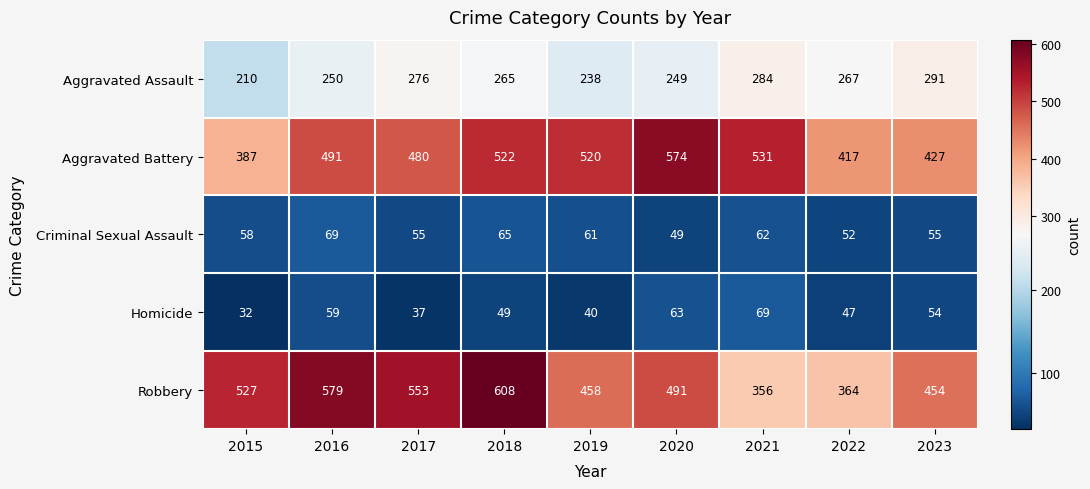

Where is Homicide nearest to the value 50?

2018